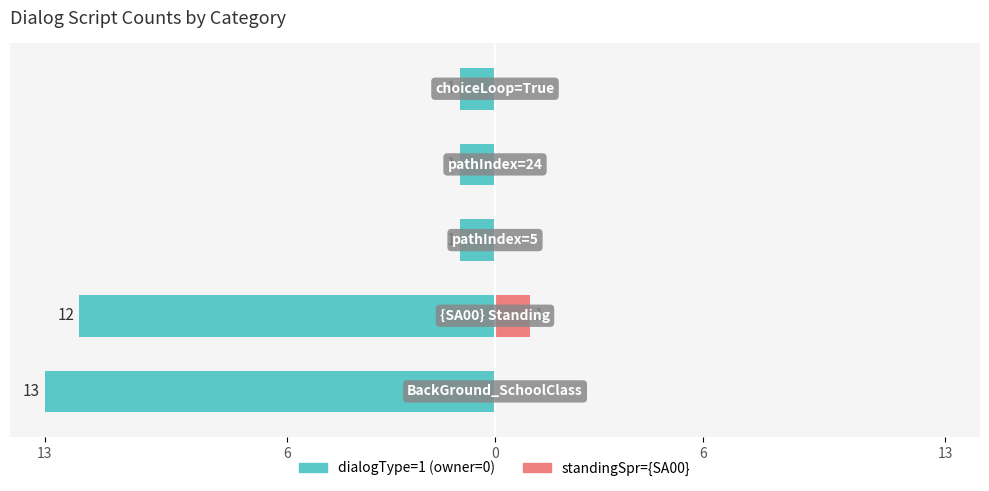

Is it true that dialogType equals 1 at pathIndex=5?

True